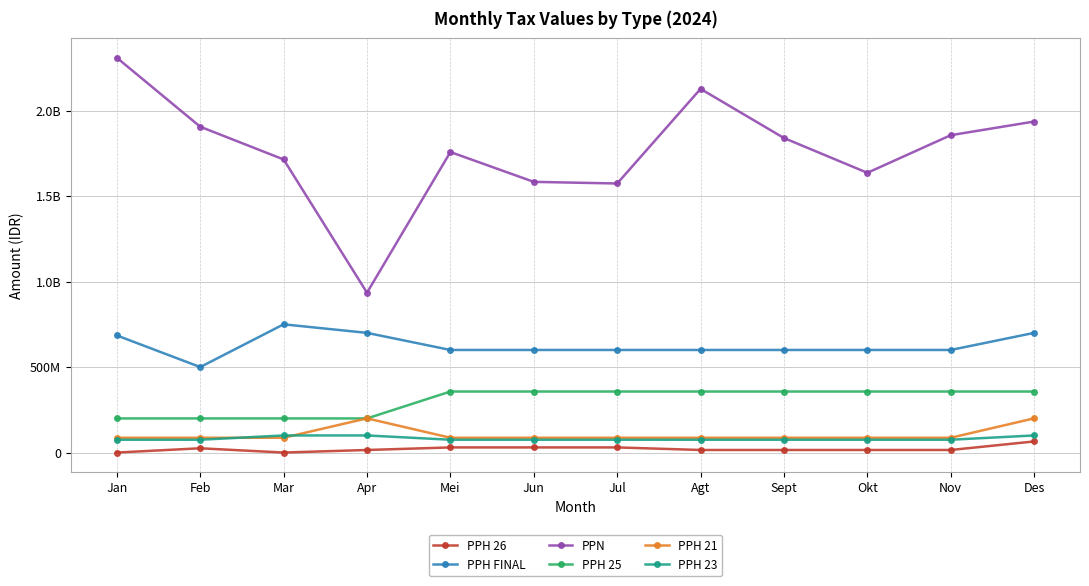

True or false: PPH 25 has a value of 199554488 at Jan.

True